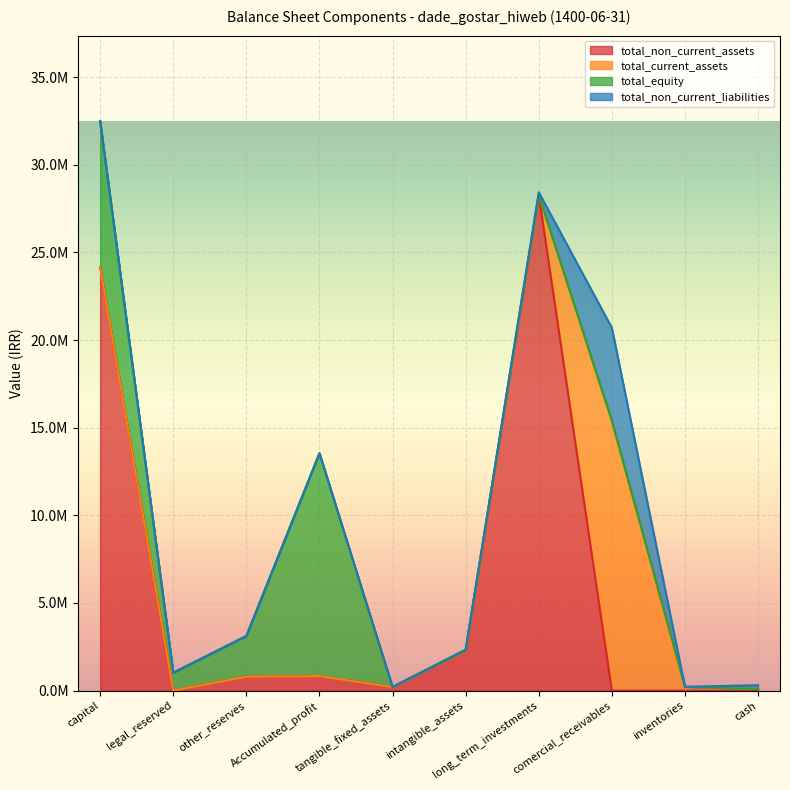

Which series has the largest range (max minus min)?

total_non_current_assets